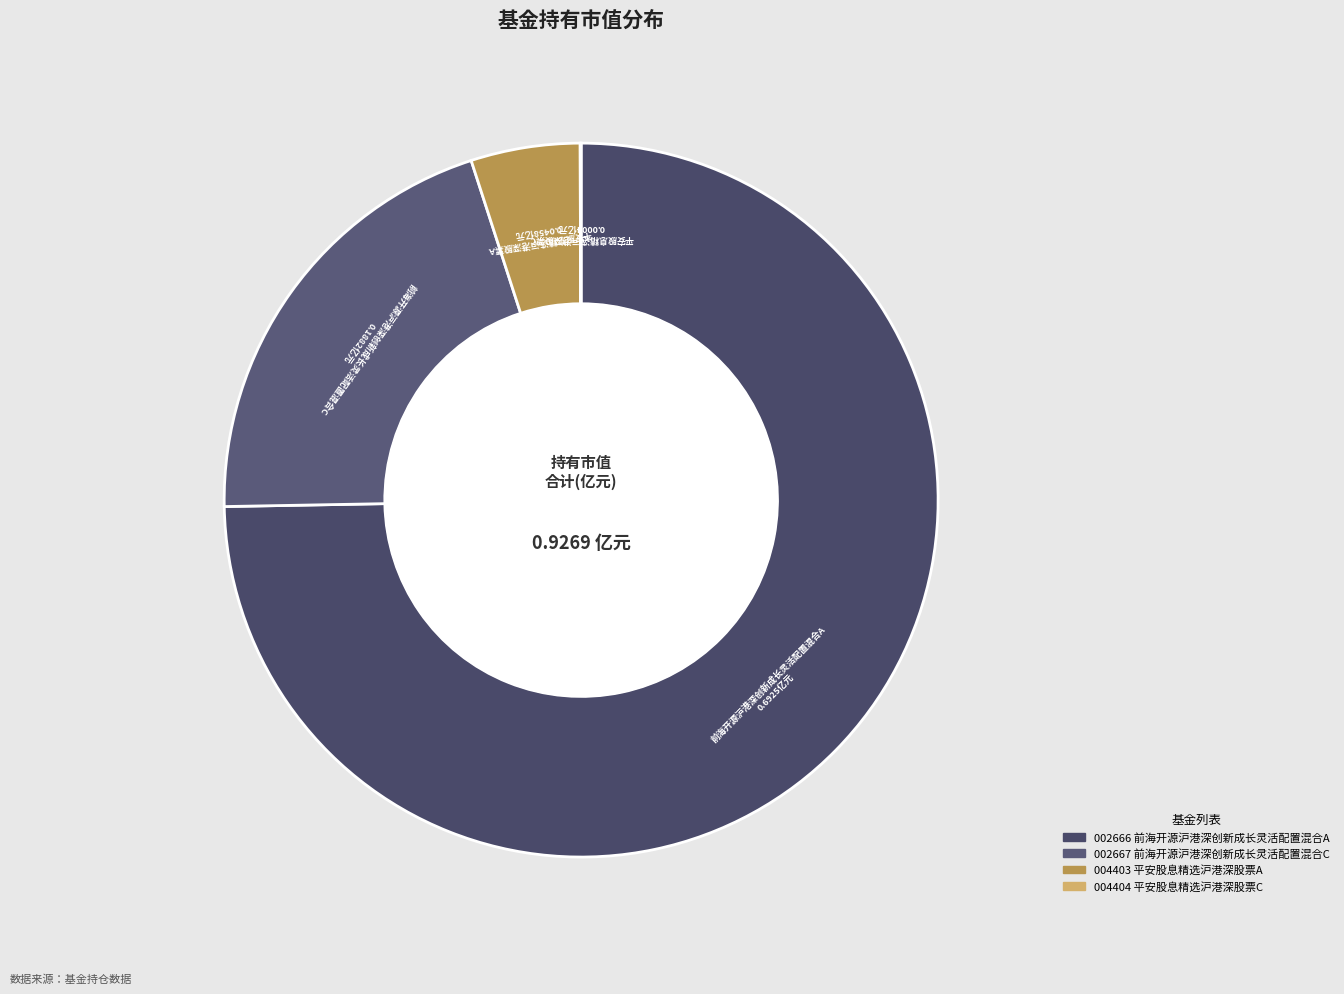

What is the largest slice in the pie chart?

前海开源沪港深创新成长灵活配置混合A